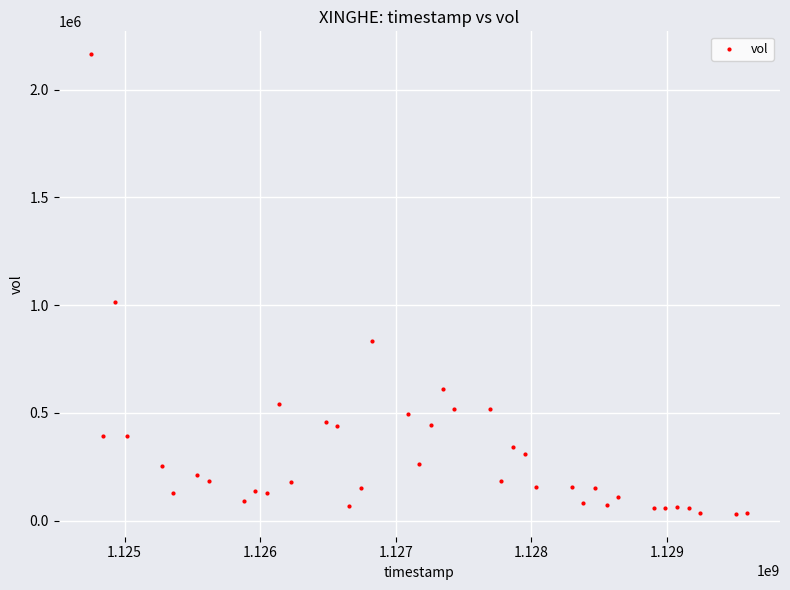

What Y value in the scatter plot is closest to 1097898?

1014465